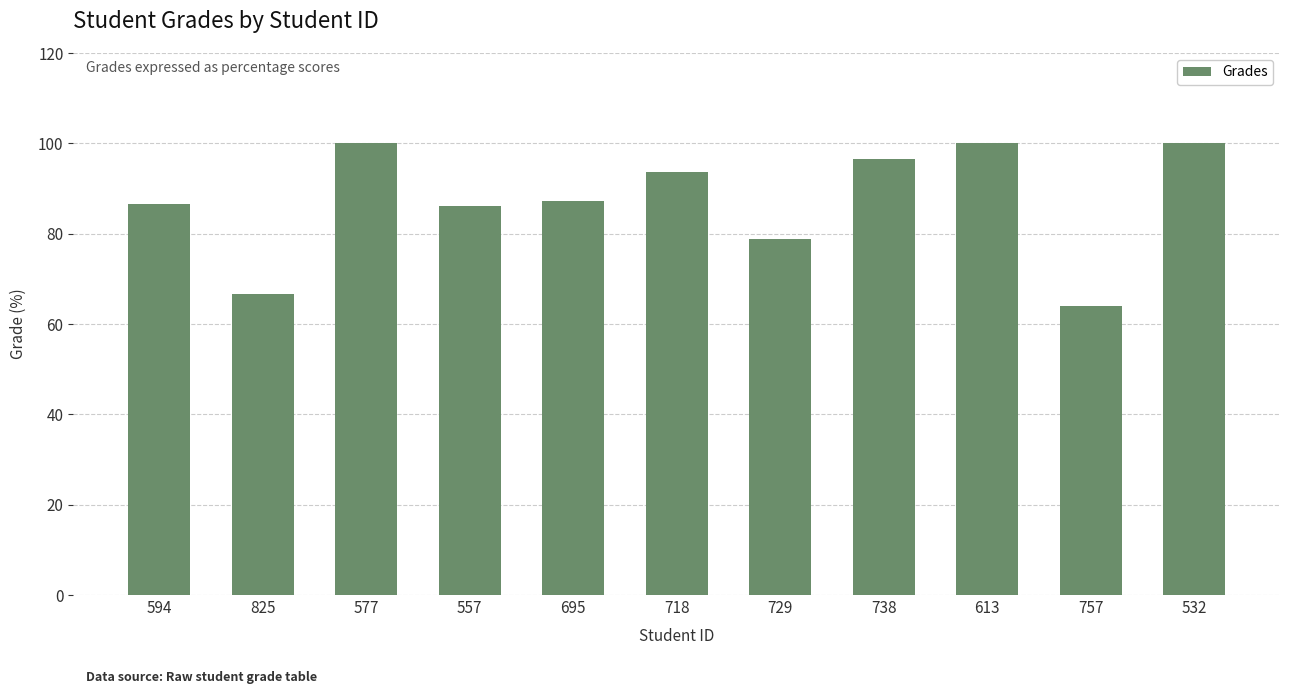

What is the maximum value shown in the chart?

100.0